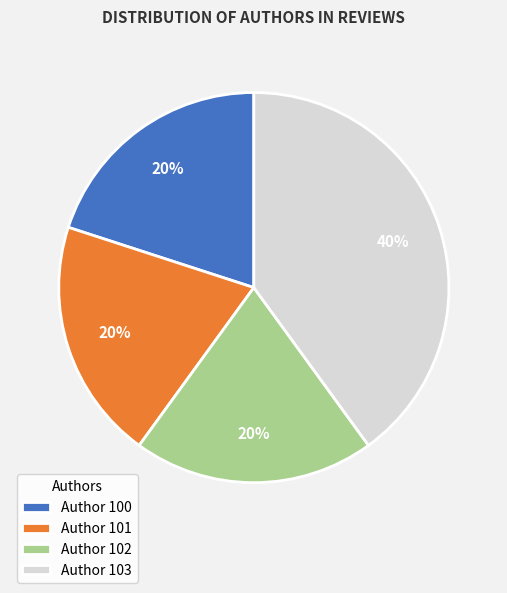

Does any single category account for the majority?

No